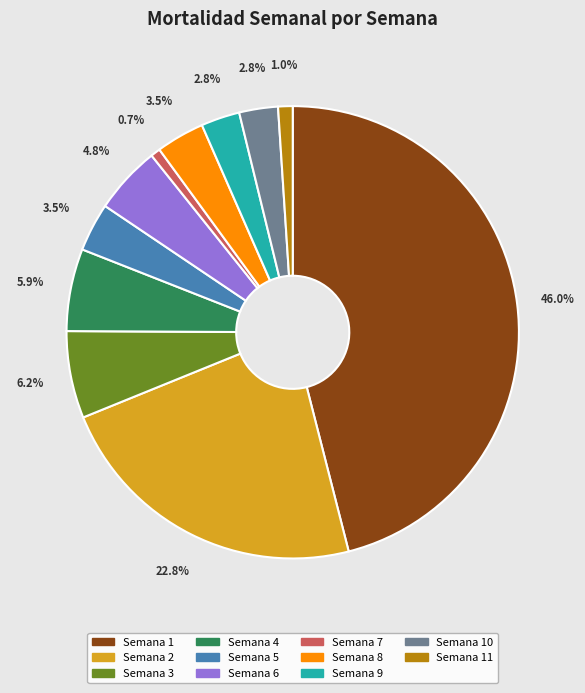

What percentage is the Semana 9 slice, to the nearest percent?

3%